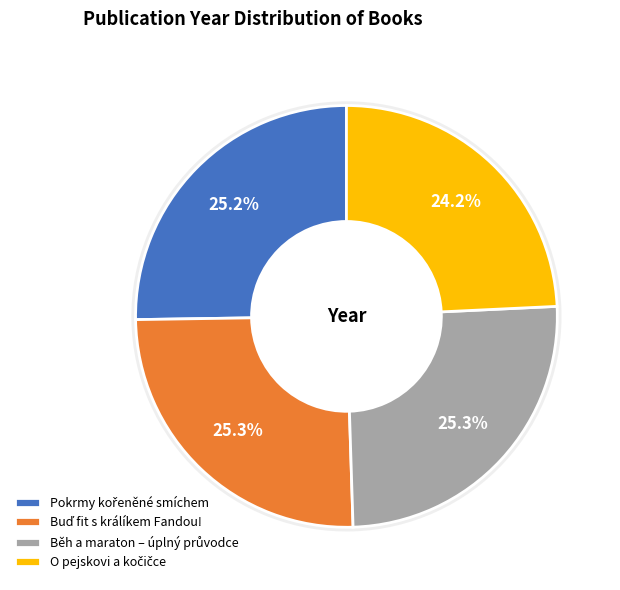

Which category has the biggest portion of the pie?

Buď fit s králíkem Fandou!